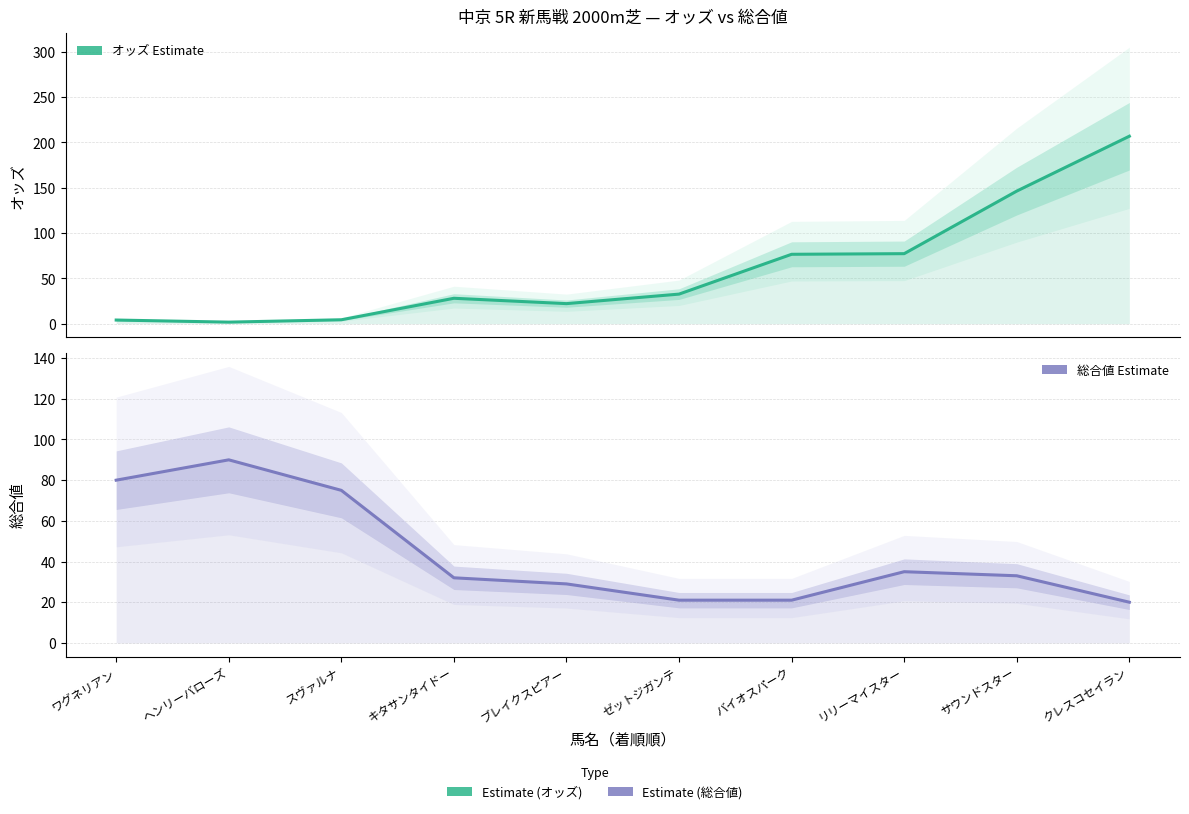

How many lines are shown in the chart?

2